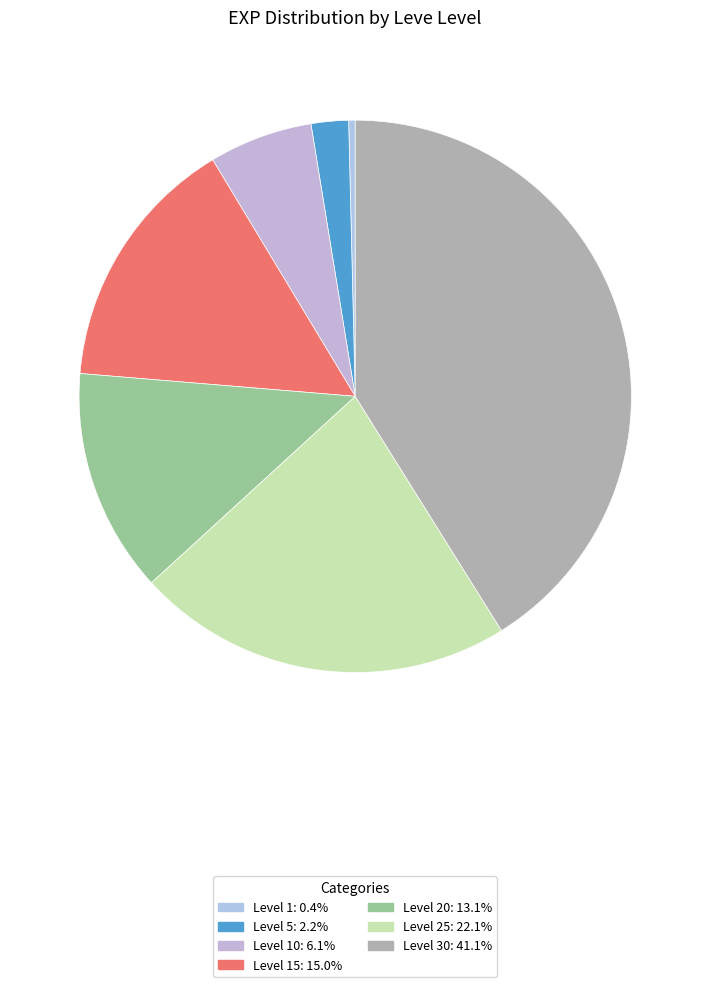

Count the number of slices in the pie.

7